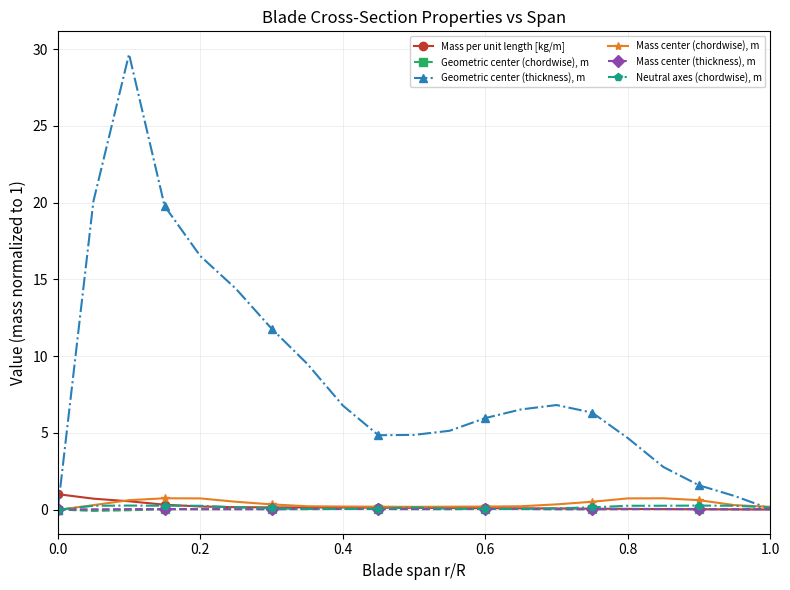

Which series has the largest total across all categories?

Geometric center (thickness), m